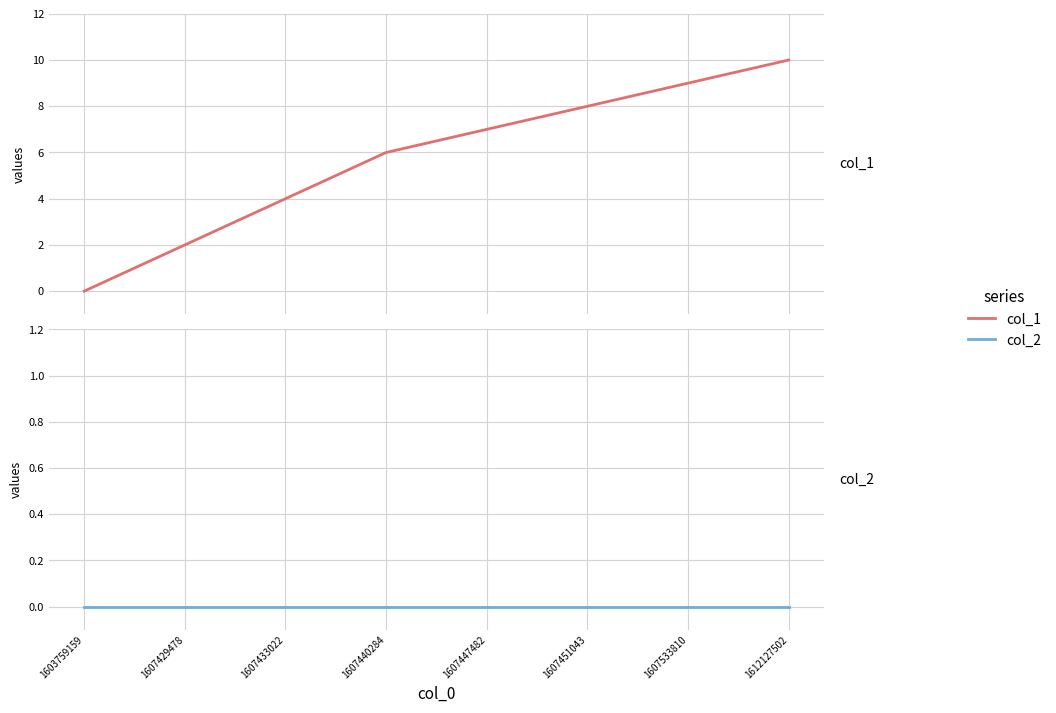

Where is col_1 nearest to the value 5?

1607433022